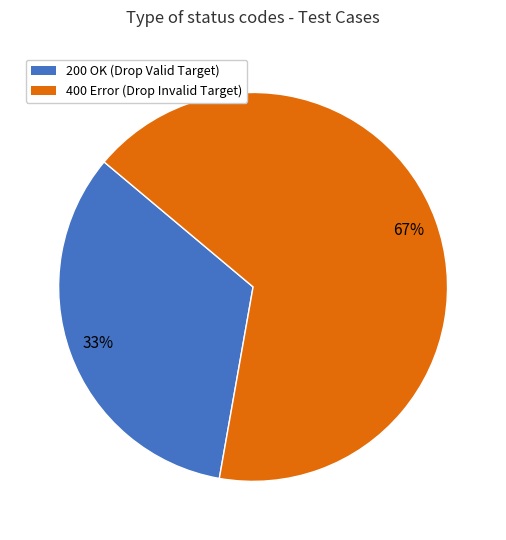

To the nearest percent, what is the average slice percentage?

50%